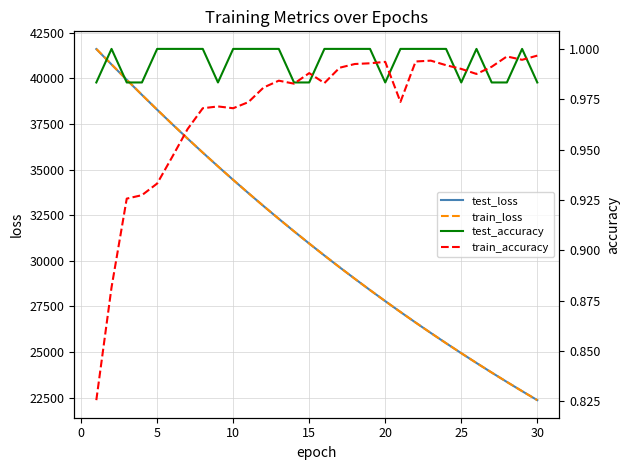

The value of train_loss at 5 is 38281.5. True or false?

True